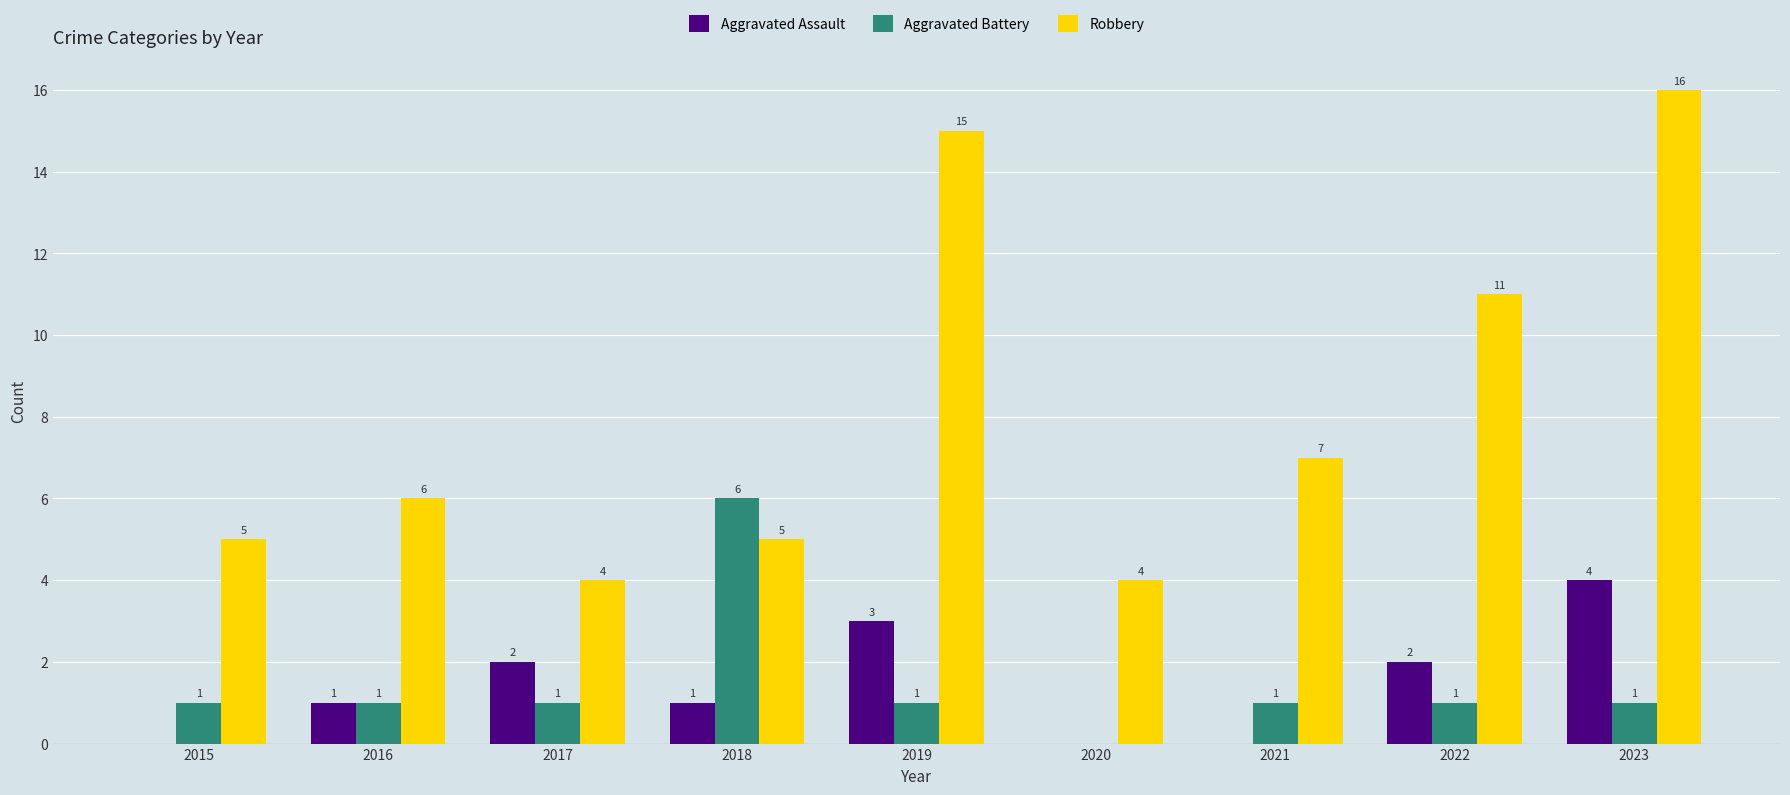

Between 2015 and 2023, which series saw the biggest shift?

Robbery